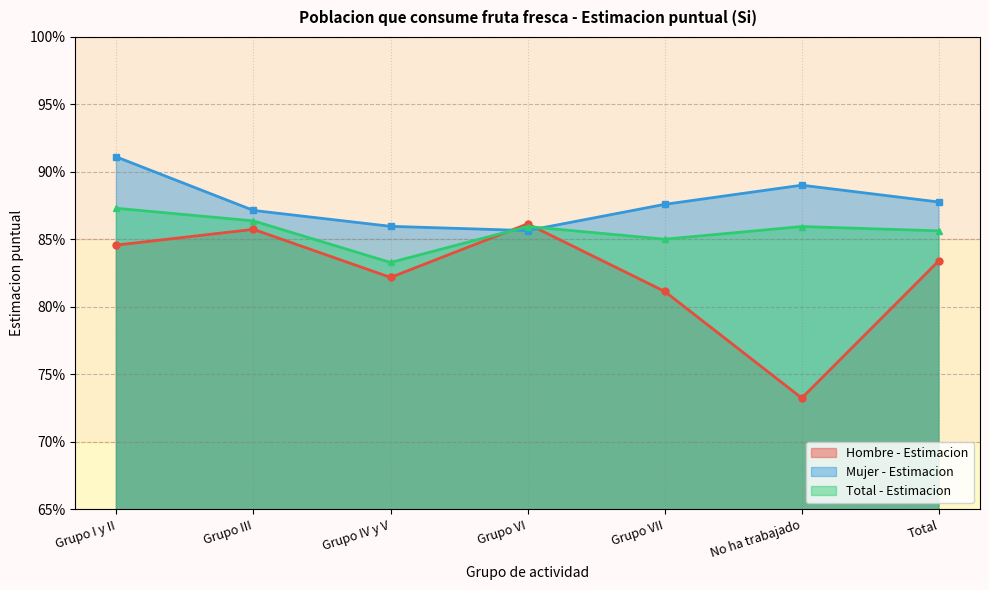

Reading left to right, extract all data points from this chart.

Hombre - Estimacion: Grupo I y II=0.8	Grupo III=0.9	Grupo IV y V=0.8	Grupo VI=0.9	Grupo VII=0.8	No ha trabajado=0.7	Total=0.8
Mujer - Estimacion: Grupo I y II=0.9	Grupo III=0.9	Grupo IV y V=0.9	Grupo VI=0.9	Grupo VII=0.9	No ha trabajado=0.9	Total=0.9
Total - Estimacion: Grupo I y II=0.9	Grupo III=0.9	Grupo IV y V=0.8	Grupo VI=0.9	Grupo VII=0.9	No ha trabajado=0.9	Total=0.9